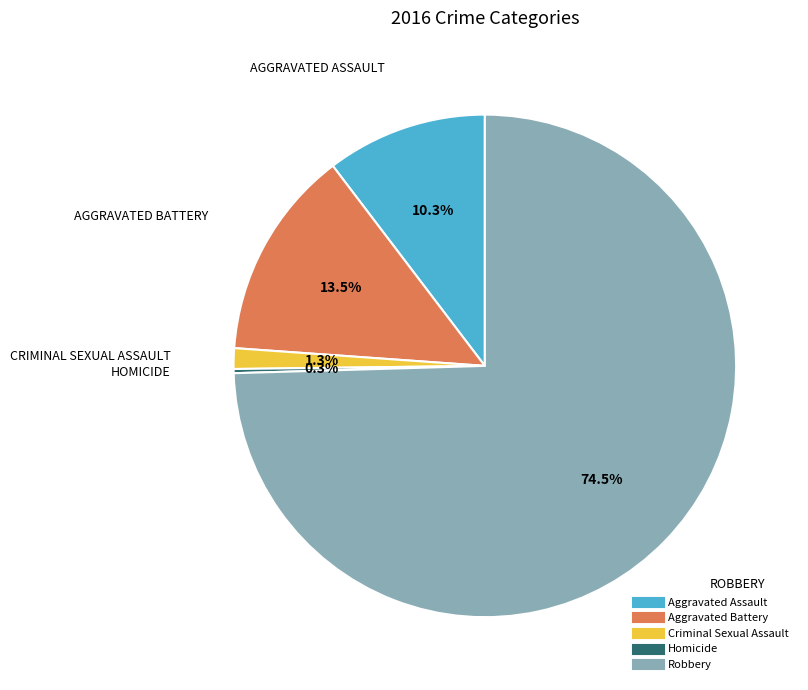

Which has a higher value, Aggravated Assault or Robbery?

Robbery